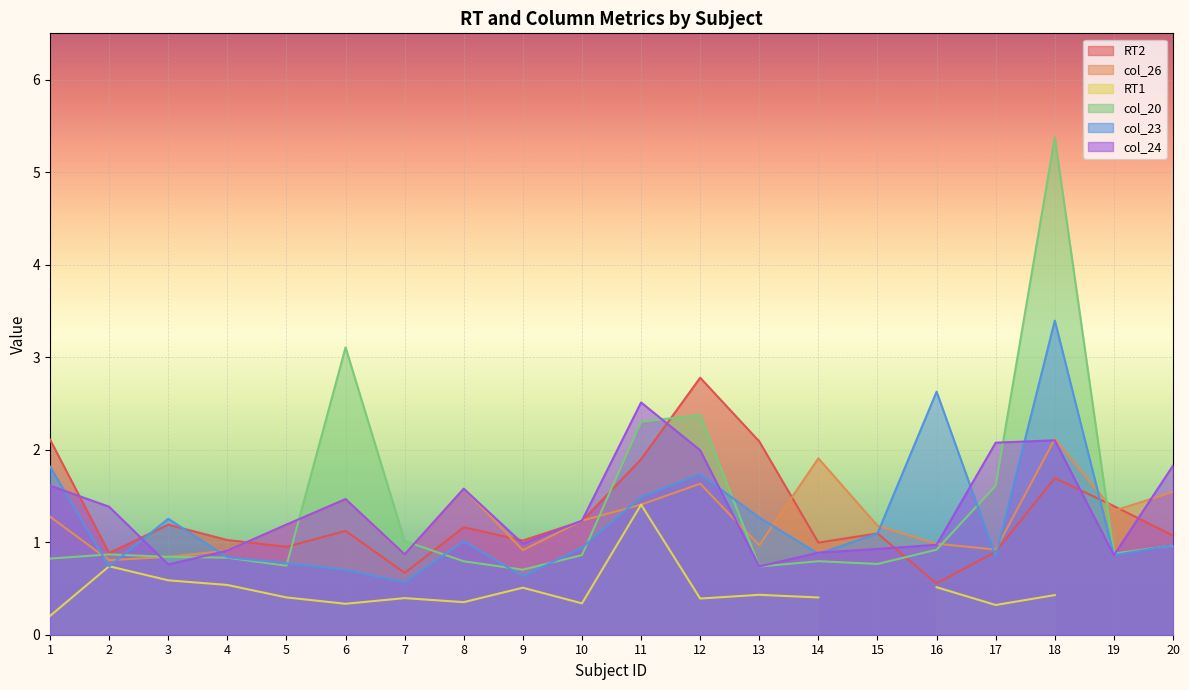

Between which two adjacent categories do col_23 and col_24 first intersect?

1 and 2